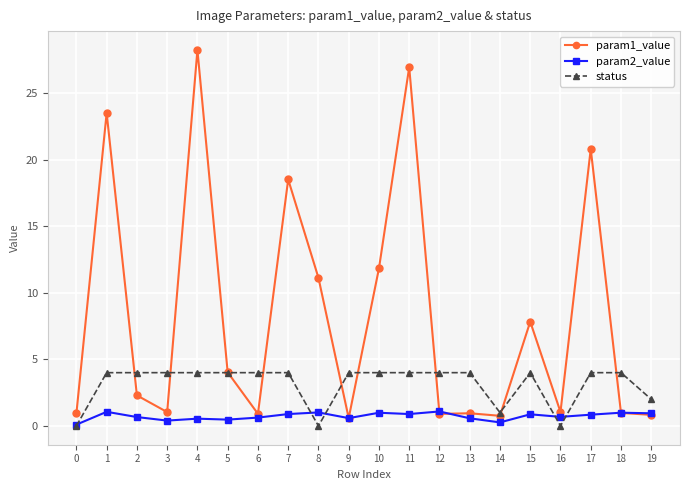

Count the status values in the range 4 to 5.

15